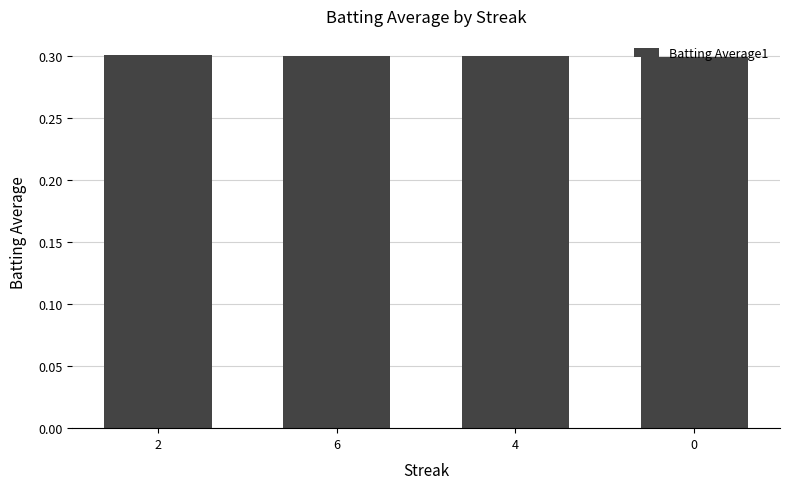

The value at 2 is 0.1. True or false?

False